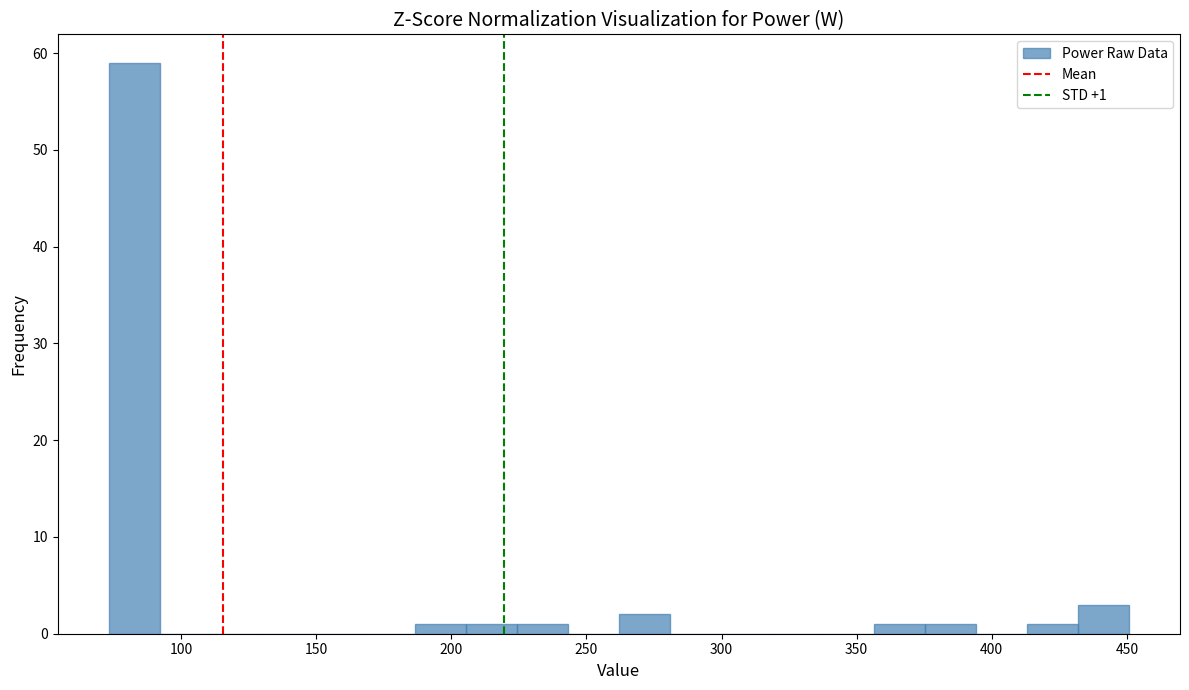

Read against the x-axis, roughly where is the centre of the tallest bar?

85